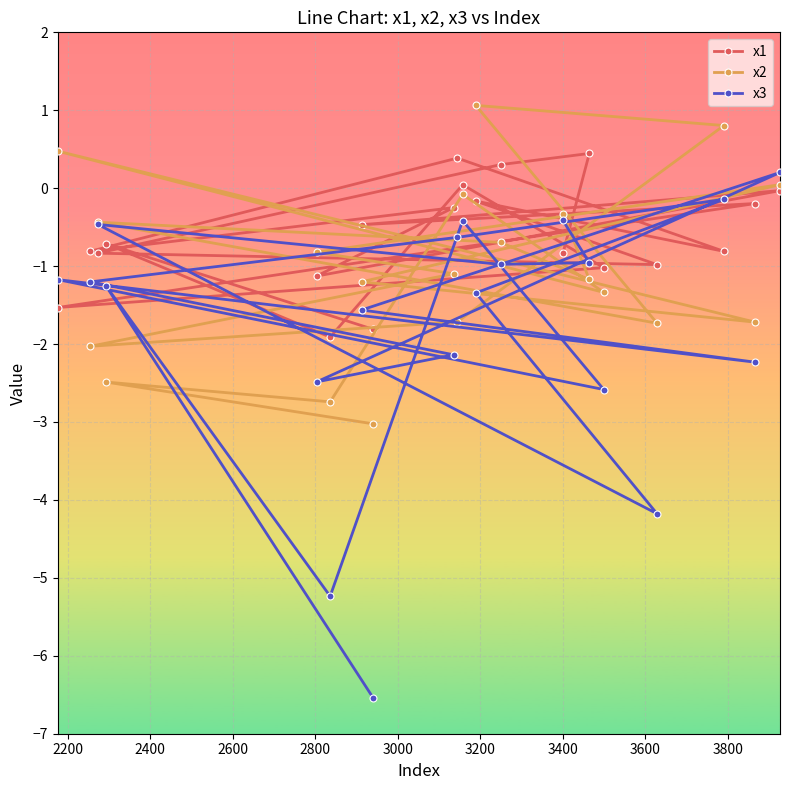

Which series has the largest range (max minus min)?

x3